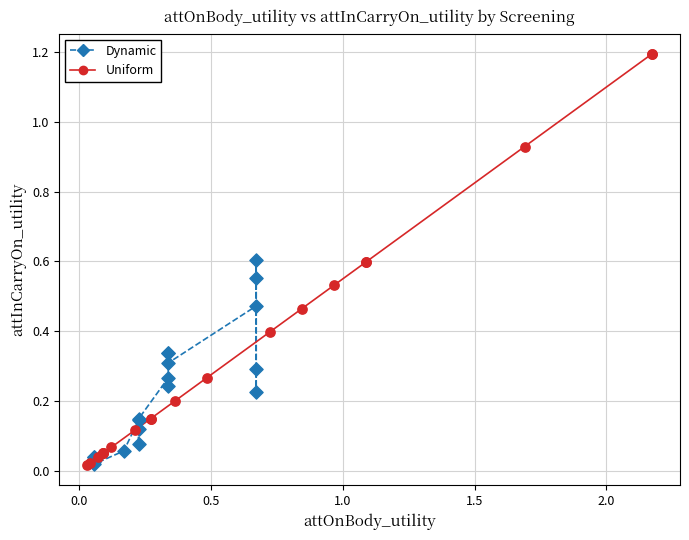

Which series has the widest spread of Y values?

Uniform